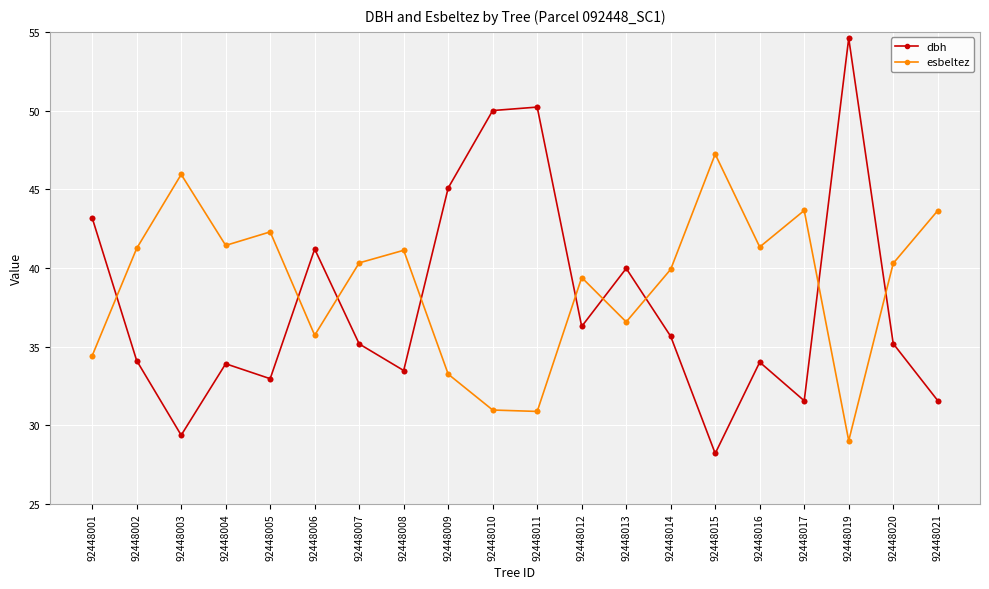

What is the difference between the highest and lowest values at 92448011?

19.3